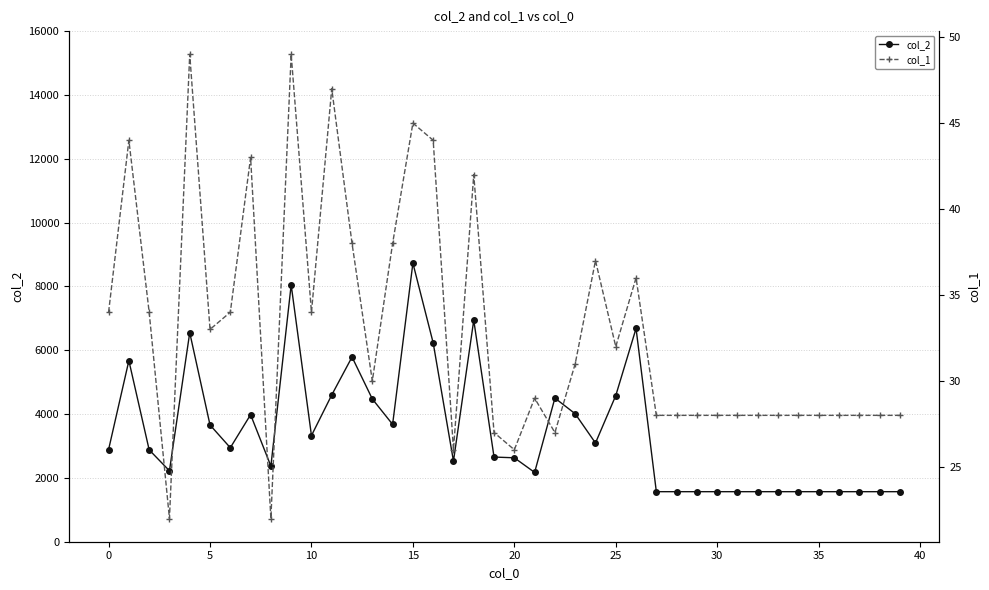

Is it true that col_1 equals 12 at 30?

False